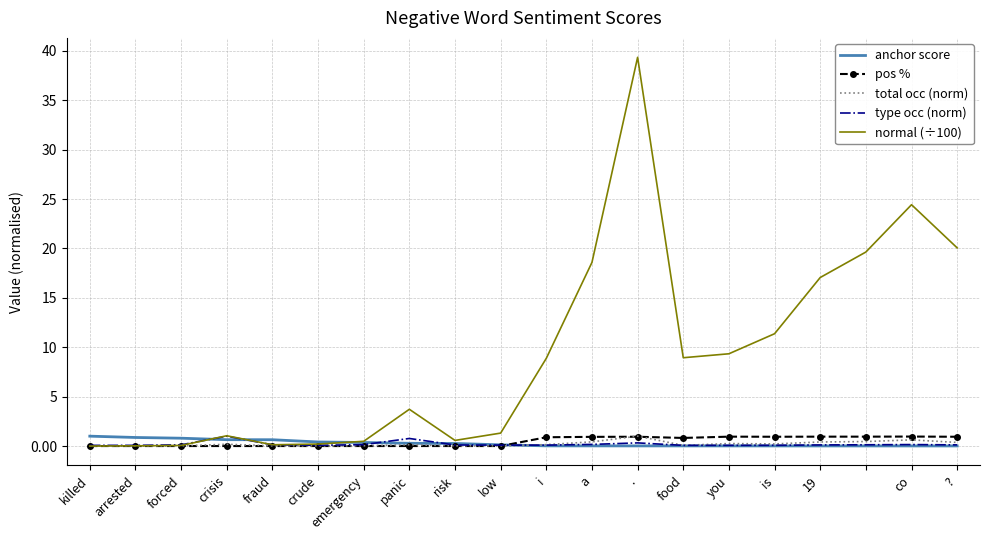

Which series has the largest total across all categories?

normal (÷100)